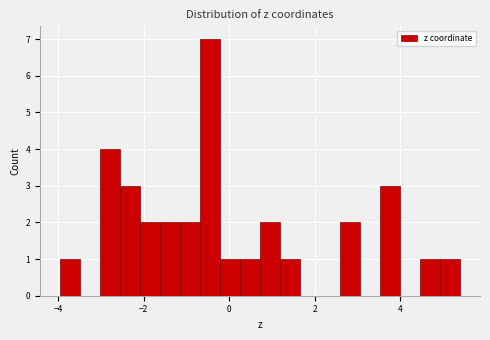

Around what value on the x-axis is the tallest bar? Give the approximate position of its centre, as read against the axis.

-0.4